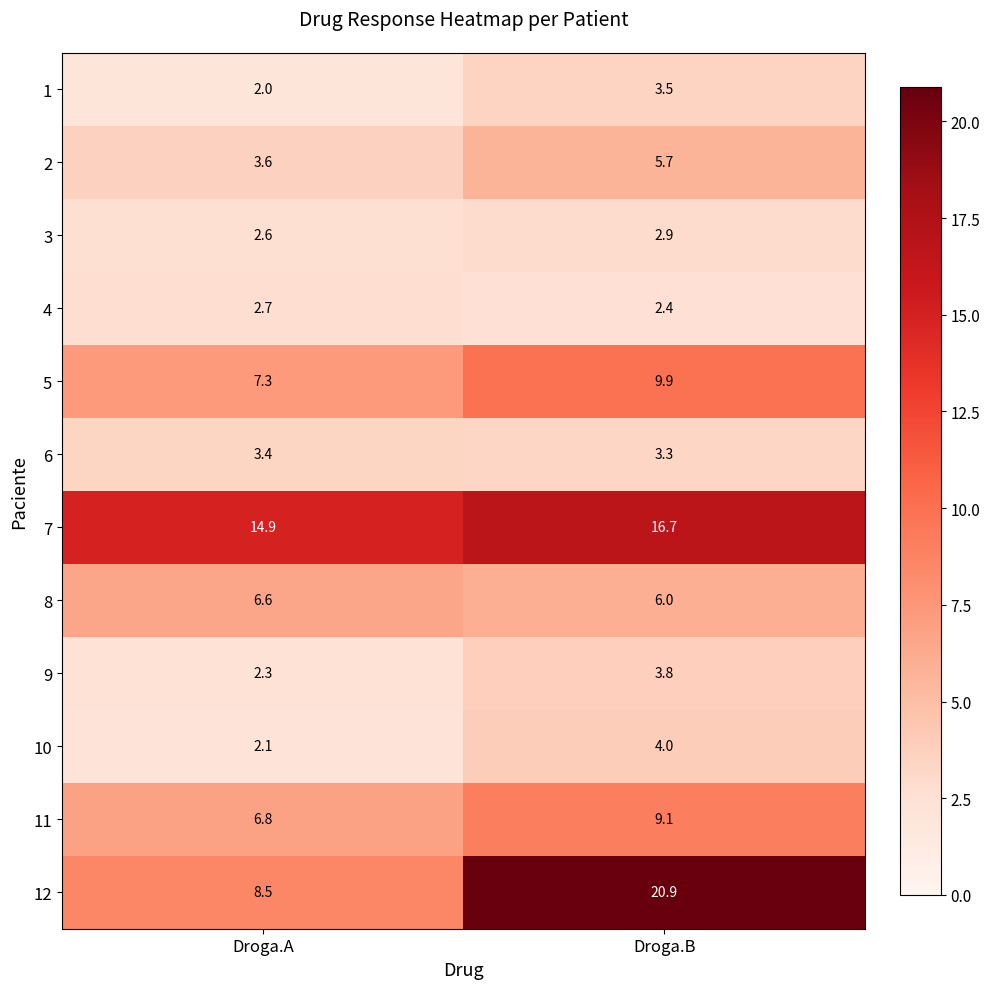

Reading left to right, extract all data points from this chart.

1: Droga.A=2.0	Droga.B=3.5
2: Droga.A=3.6	Droga.B=5.7
3: Droga.A=2.6	Droga.B=2.9
4: Droga.A=2.7	Droga.B=2.4
5: Droga.A=7.3	Droga.B=9.9
6: Droga.A=3.4	Droga.B=3.3
7: Droga.A=14.9	Droga.B=16.7
8: Droga.A=6.6	Droga.B=6.0
9: Droga.A=2.3	Droga.B=3.8
10: Droga.A=2.1	Droga.B=4.0
11: Droga.A=6.8	Droga.B=9.1
12: Droga.A=8.5	Droga.B=20.9